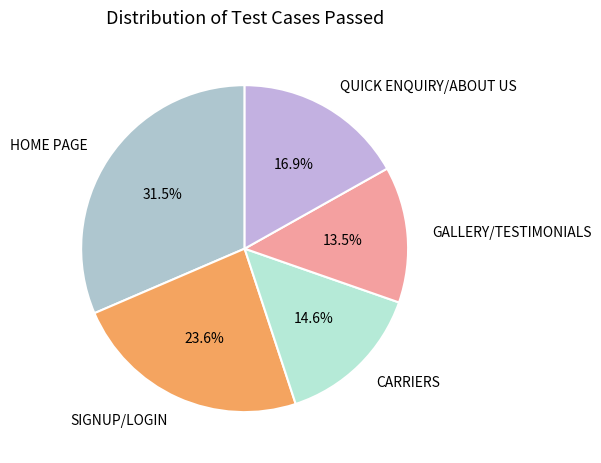

Rank the categories by value from lowest to highest.

GALLERY/TESTIMONIALS, CARRIERS, QUICK ENQUIRY/ABOUT US, SIGNUP/LOGIN, HOME PAGE